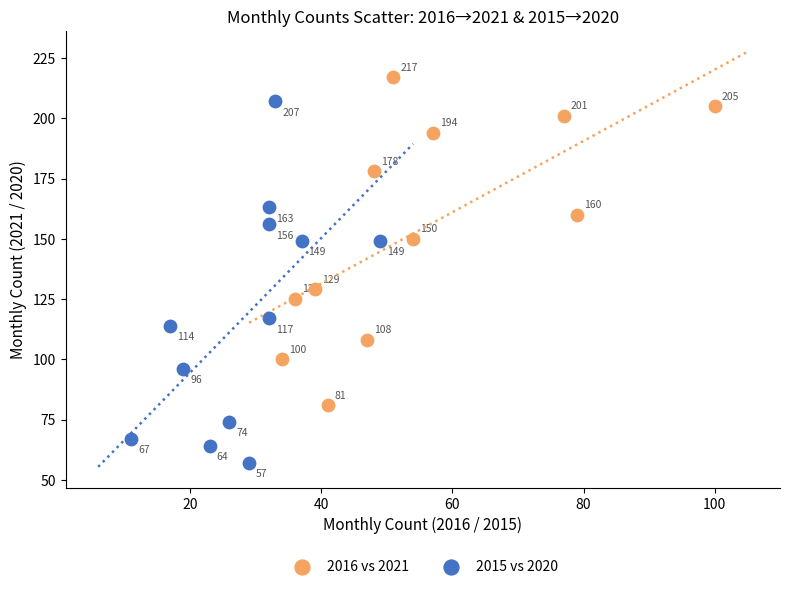

Which series reaches the maximum Y coordinate?

2016 vs 2021